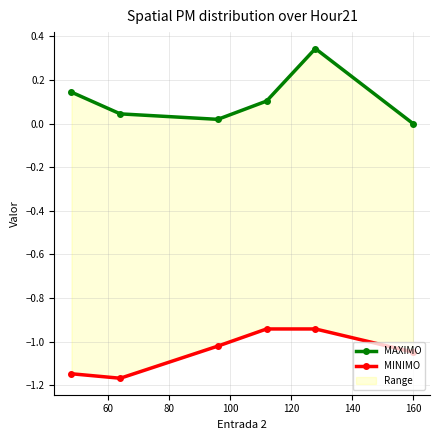

Count the number of categories in the chart.

6